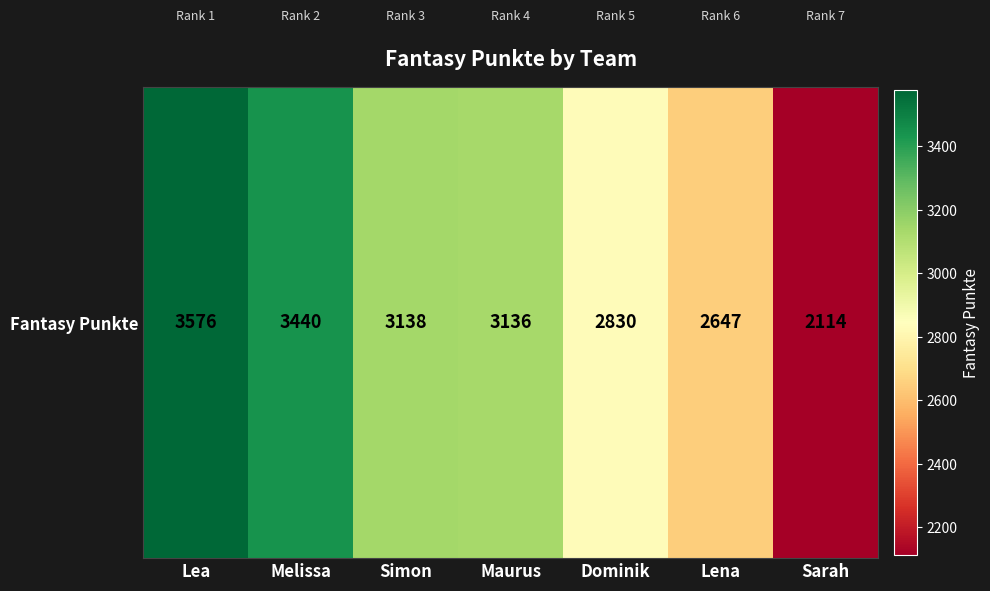

What is the smallest value displayed?

2114